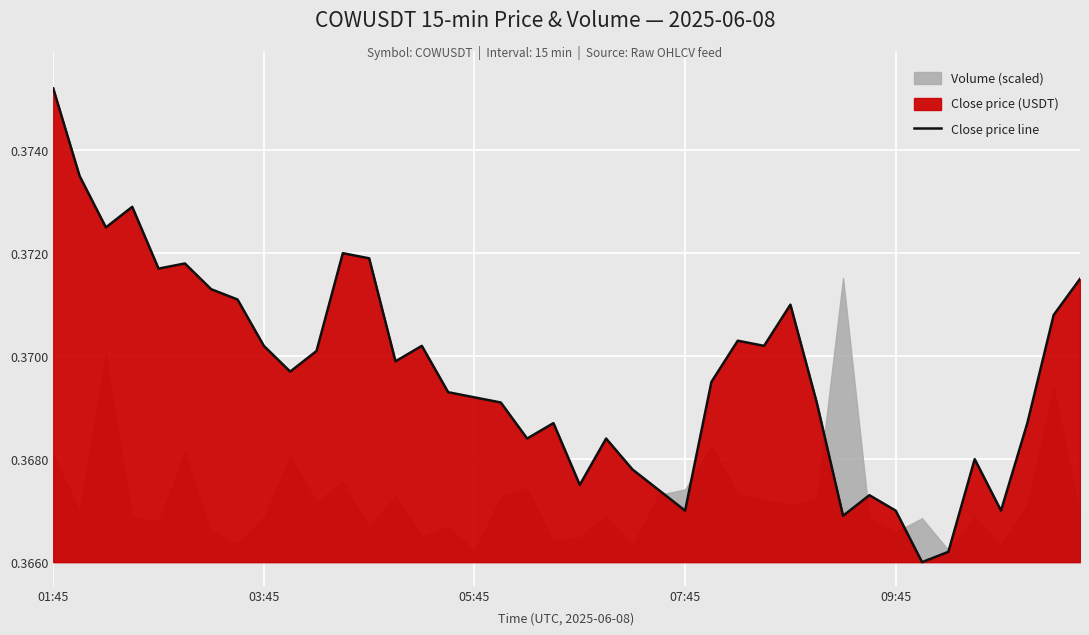

True or false: the data has more than 1 interior local peaks.

True